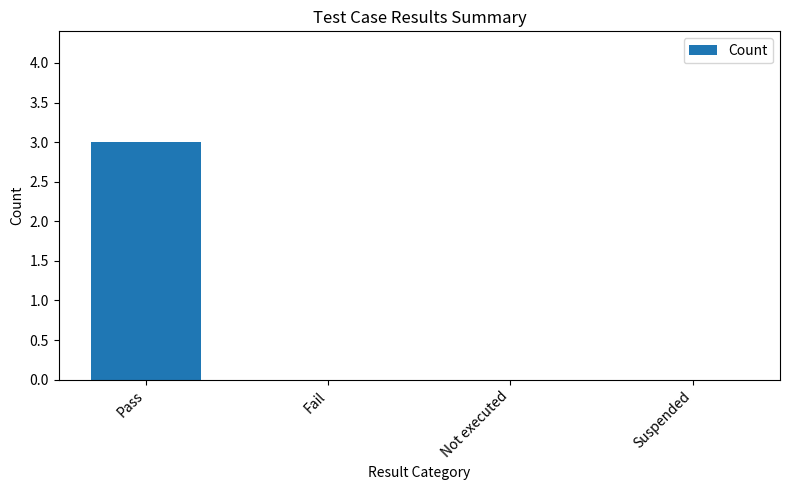

What is the difference between the values at Suspended and Pass?

3